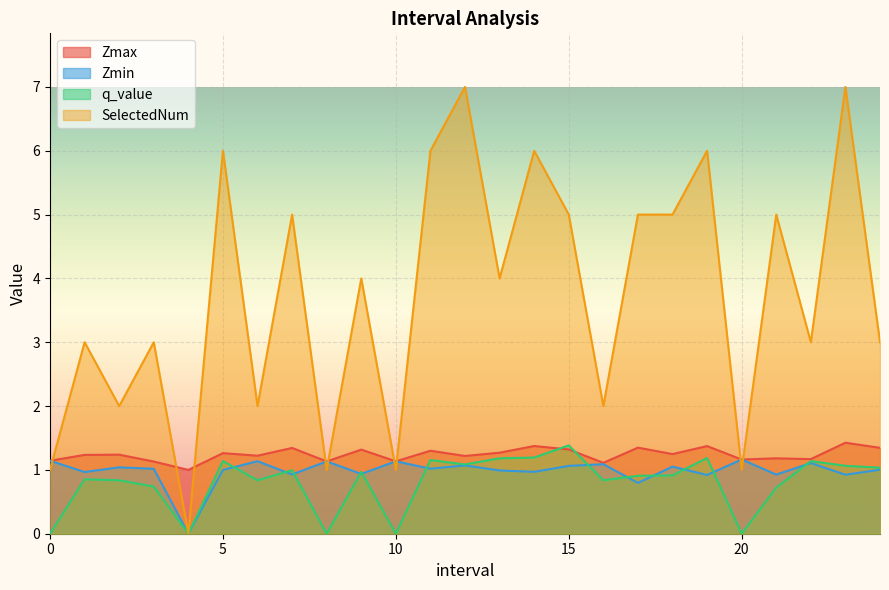

Which series changed the most between 5.0 and 16.0?

SelectedNum